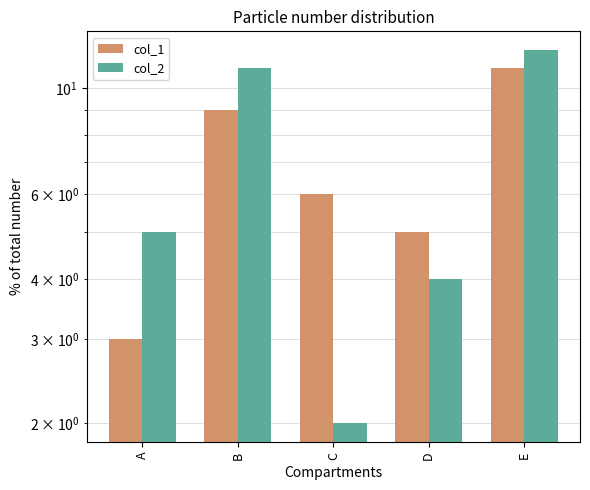

List the labels in order of col_2 value, largest first.

E, B, A, D, C